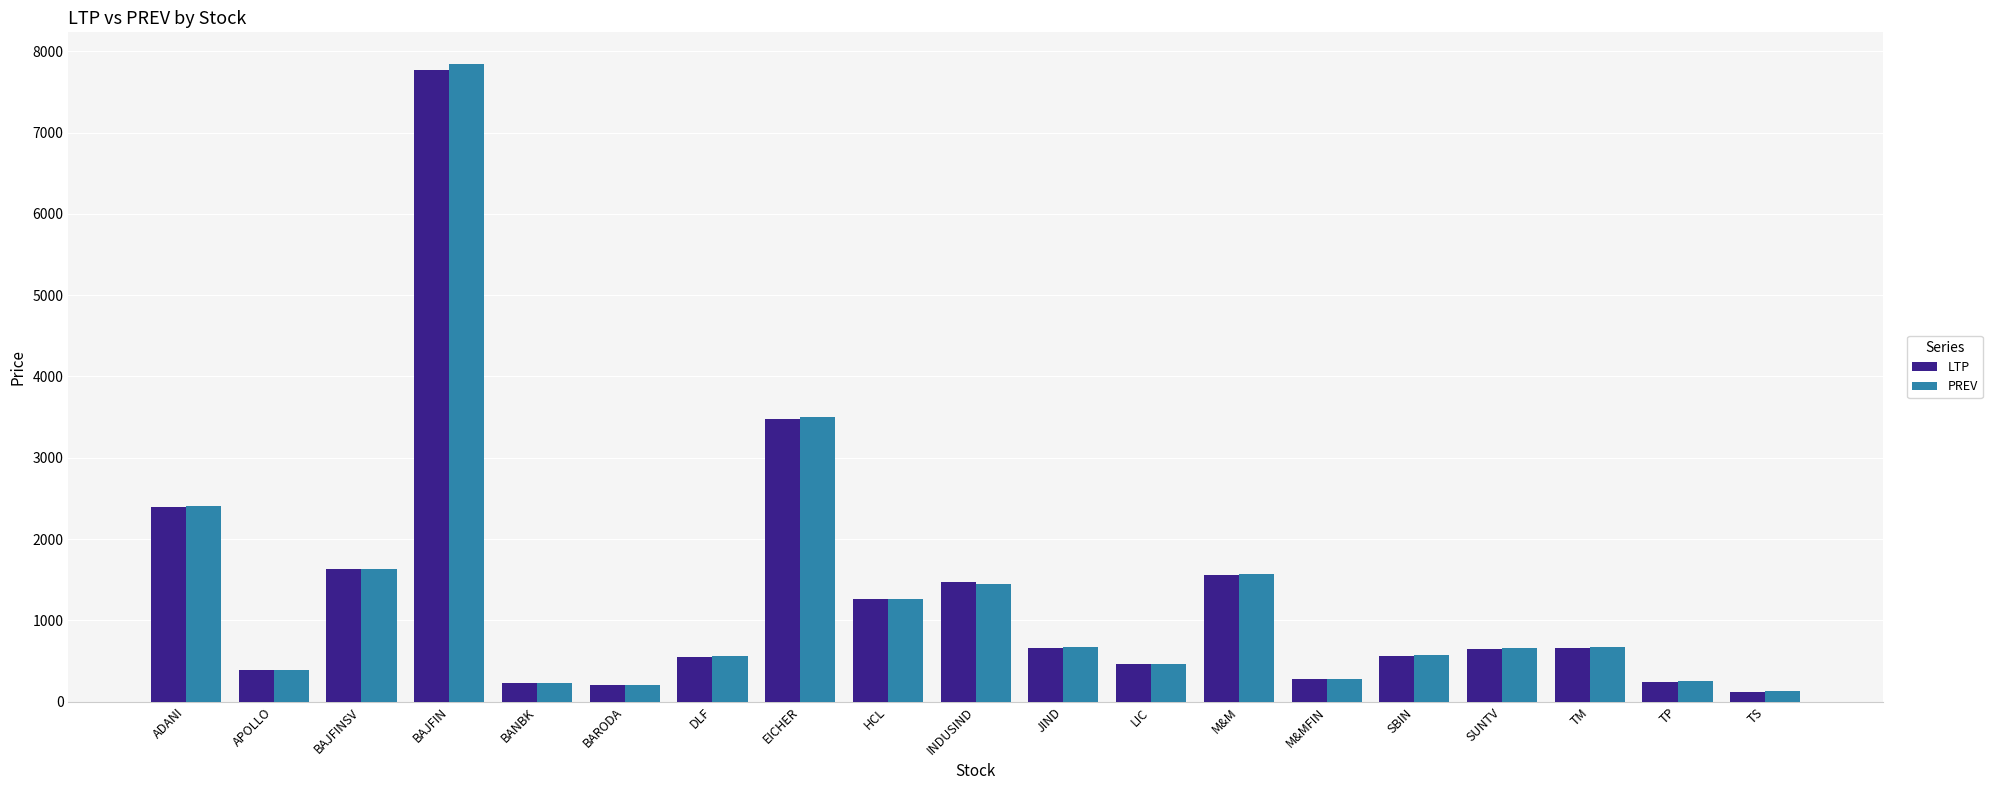

What is the greatest value displayed?

7841.6